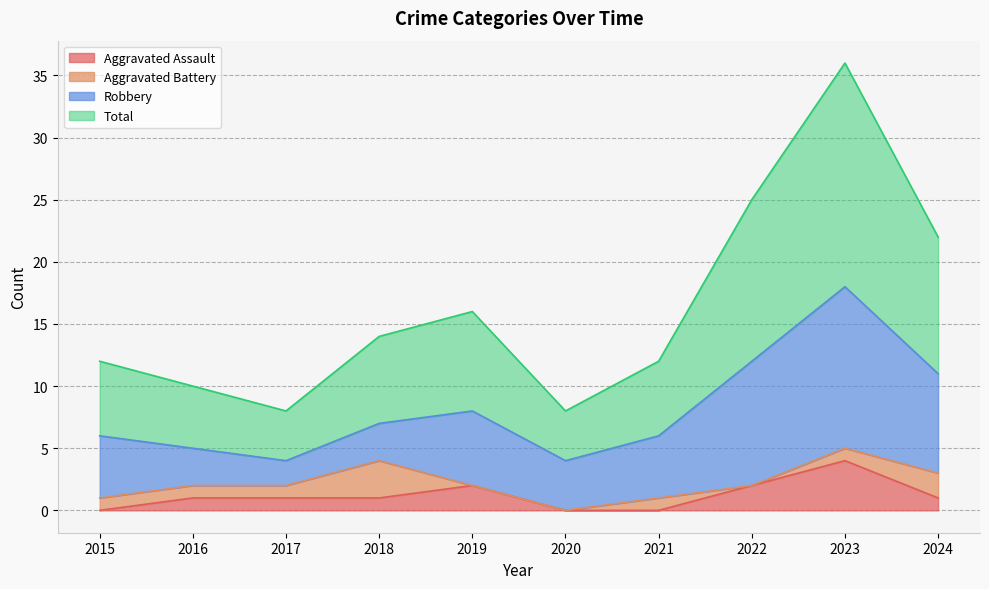

The Aggravated Assault series shows 7 at 2023. True or false?

False